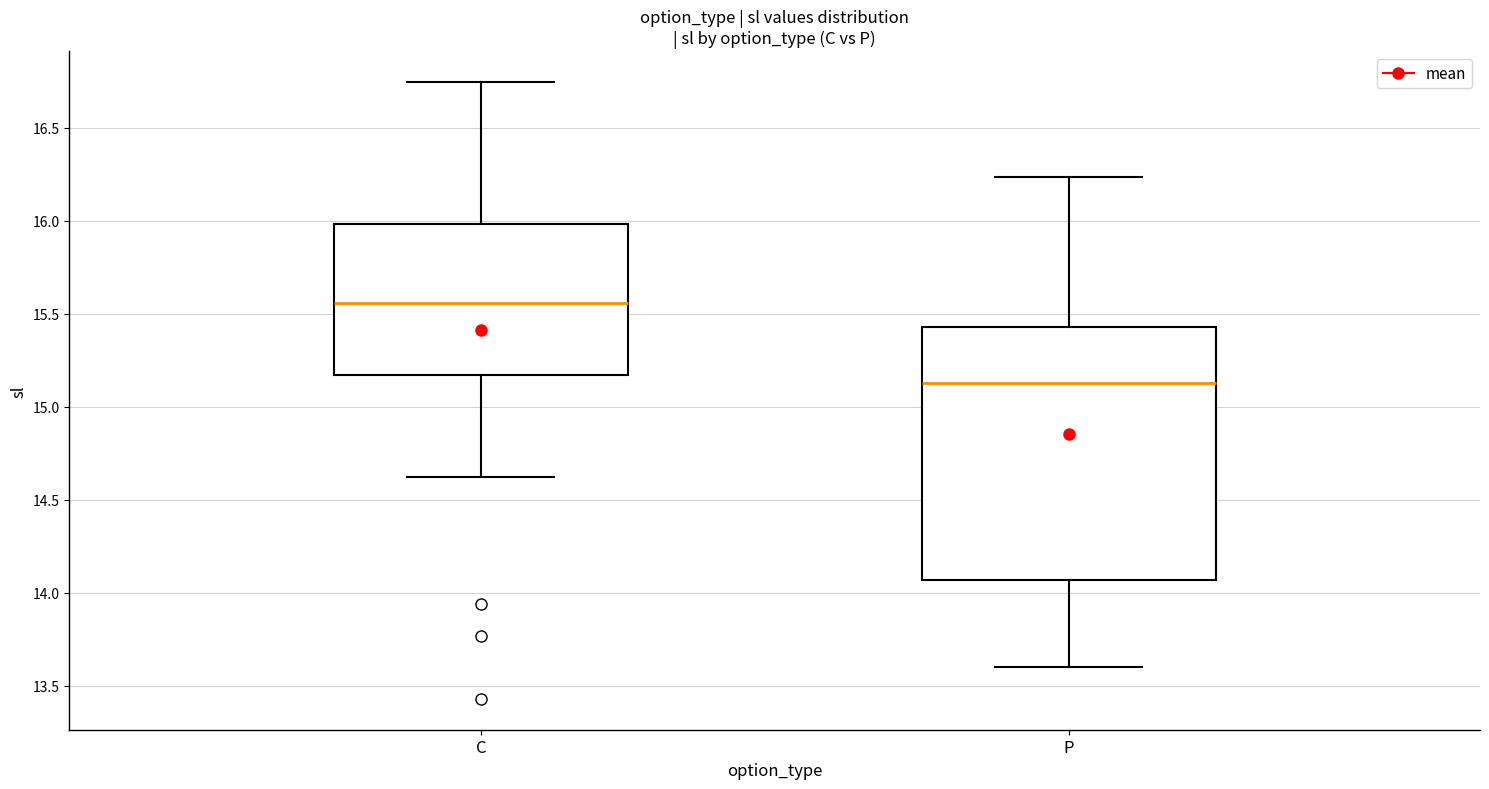

Which box's median line is the lowest?

P